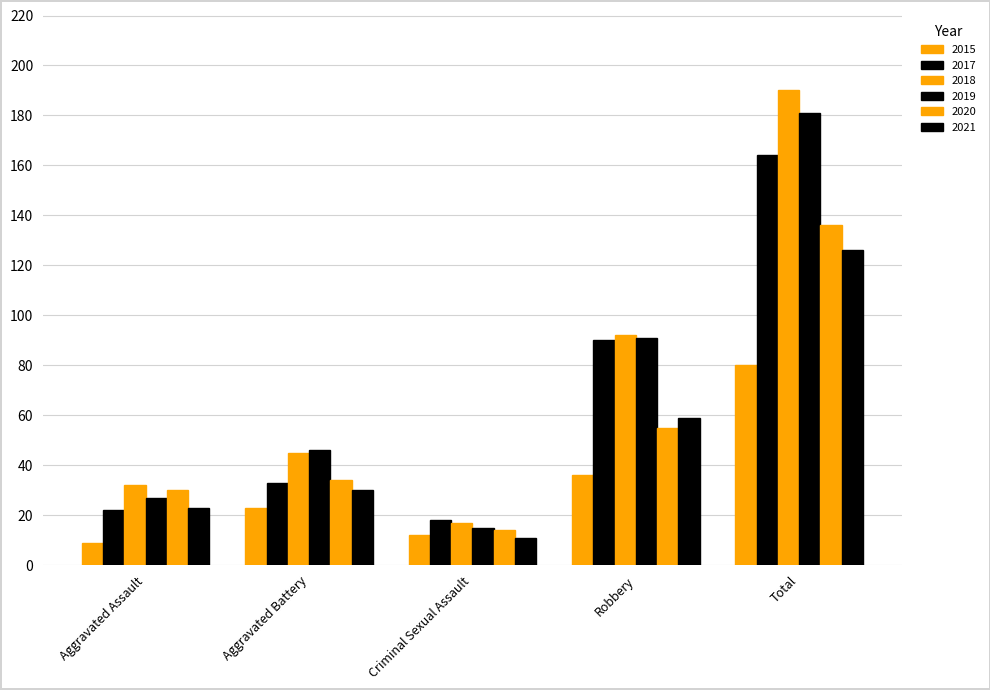

What is the minimum value for 2018?

17